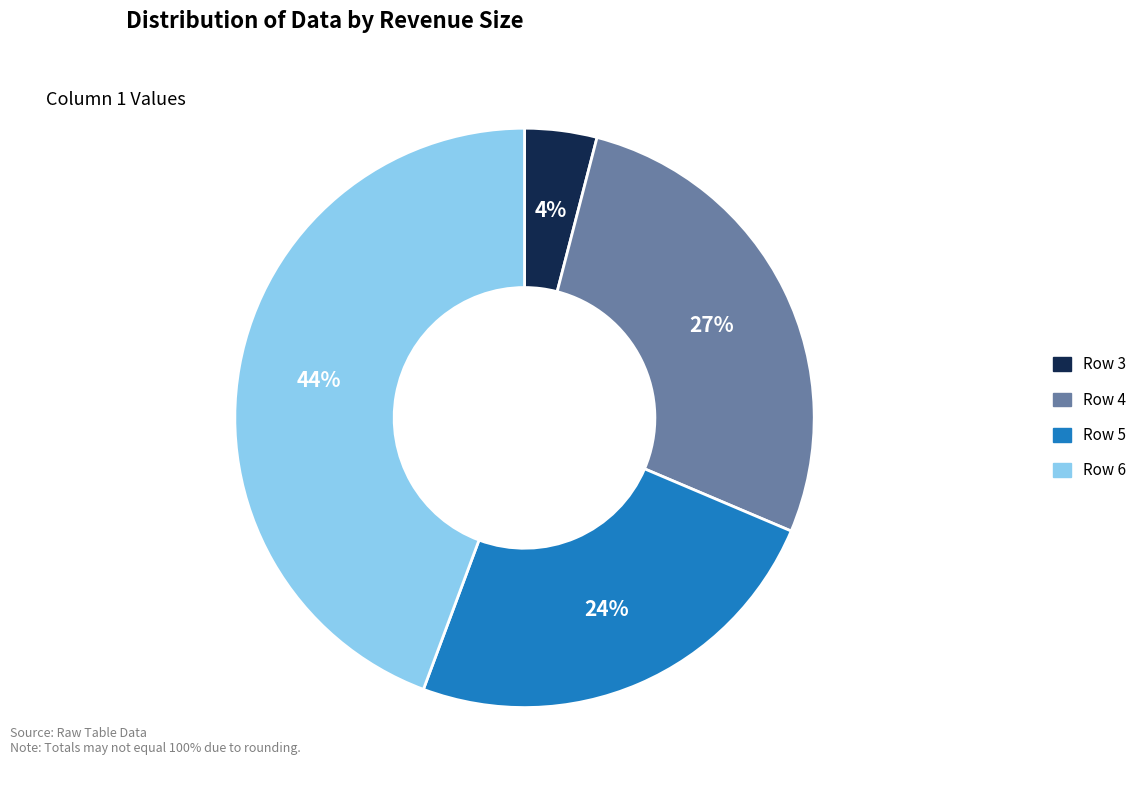

Combined, do Row 3 and Row 5 account for over 50%?

No